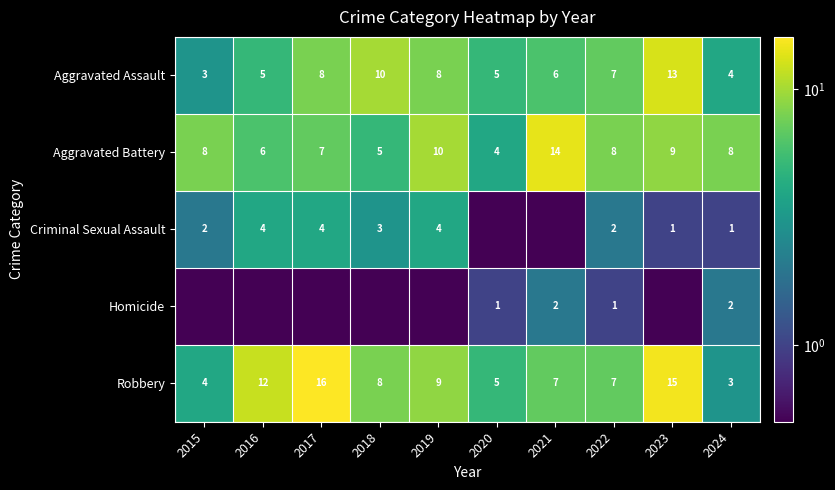

What is the average value of the Aggravated Battery series?

7.9